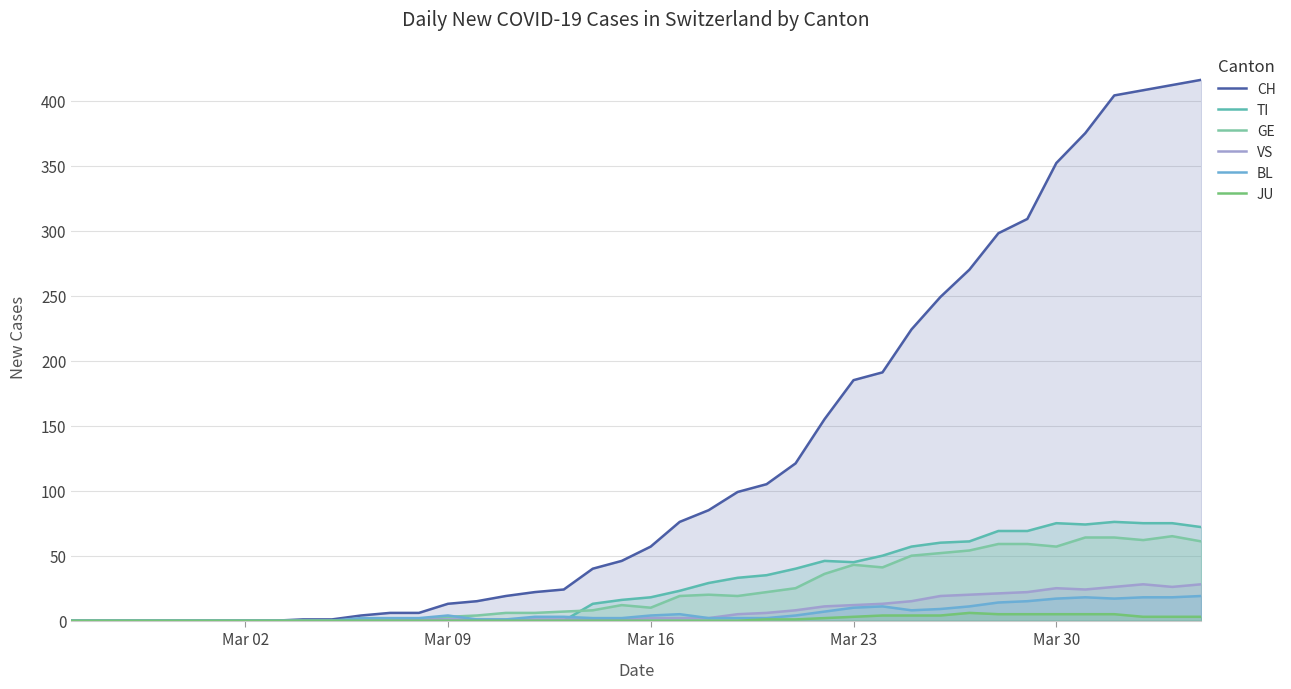

Does the chart have visible grid lines?

Yes